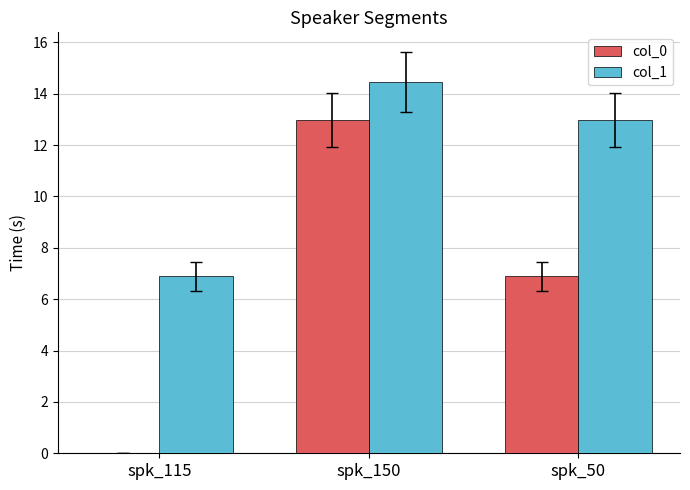

Which category has the highest value in the col_1 series?

spk_150